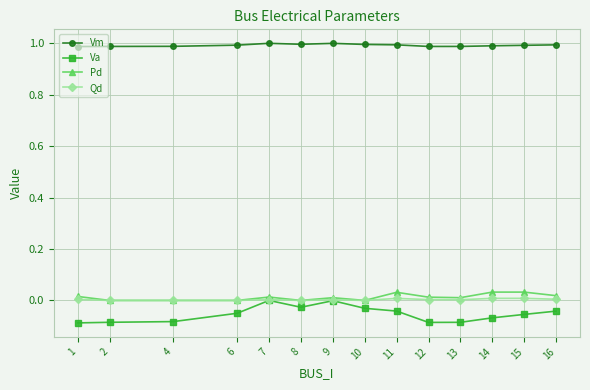

Which series has the largest total across all categories?

Vm